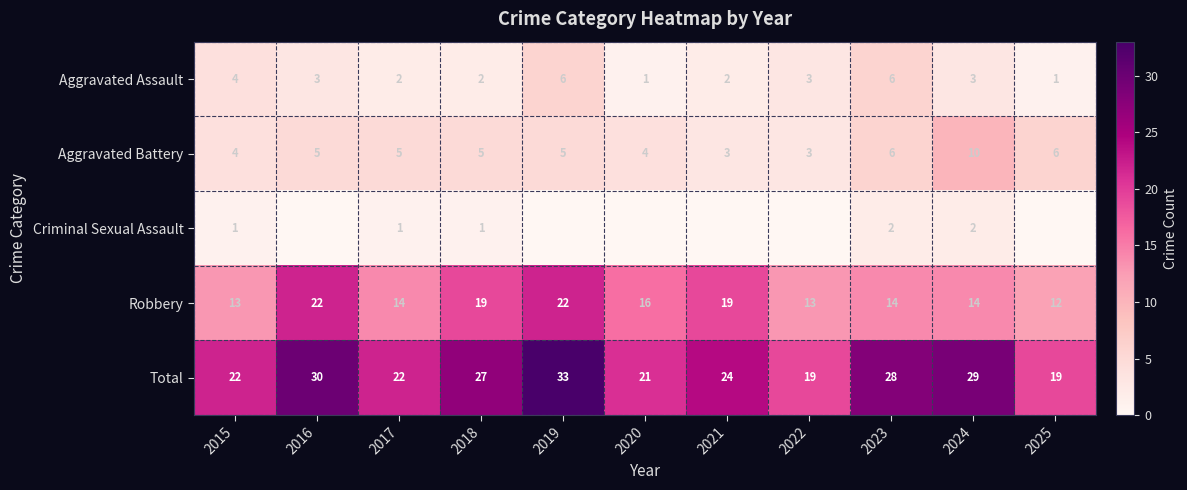

True or false: Criminal Sexual Assault has a value of 2 at 2024.

True